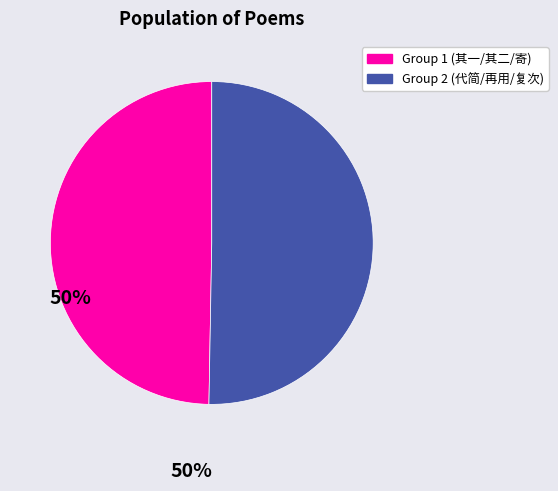

Which category accounts for the majority?

Group 2 (代简/再用/复次)